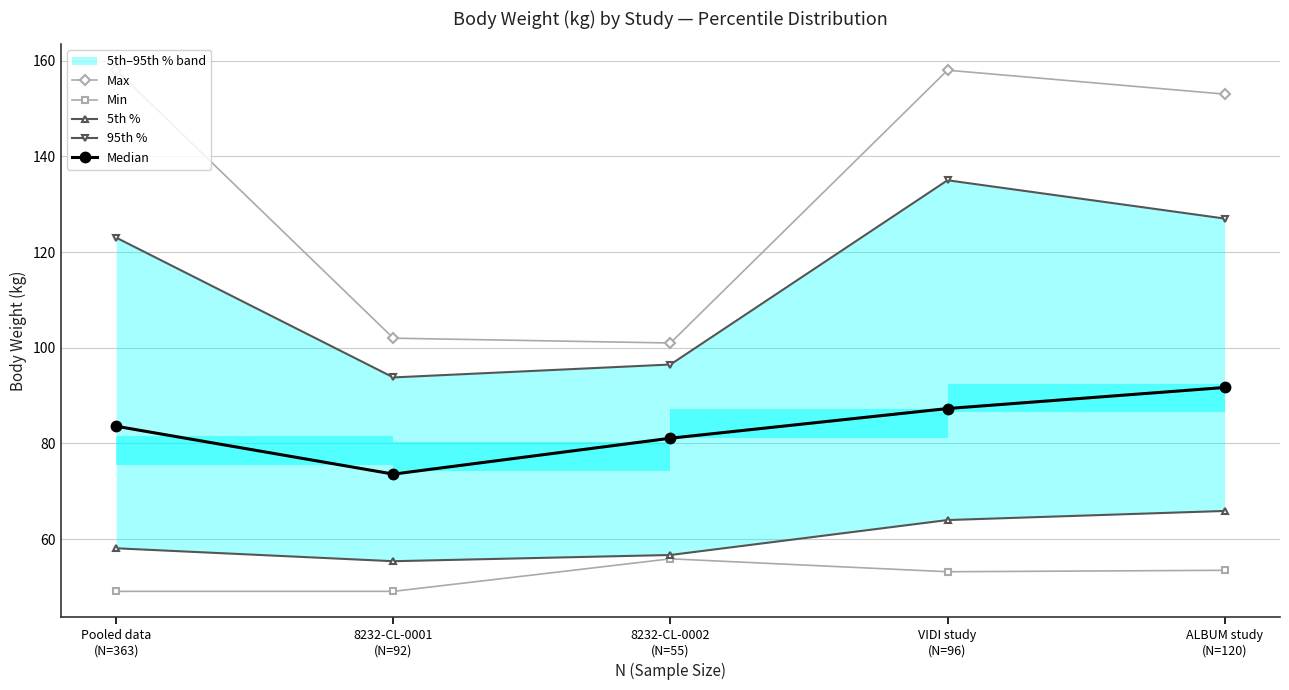

How many values in the 95th % series are below 123?

2